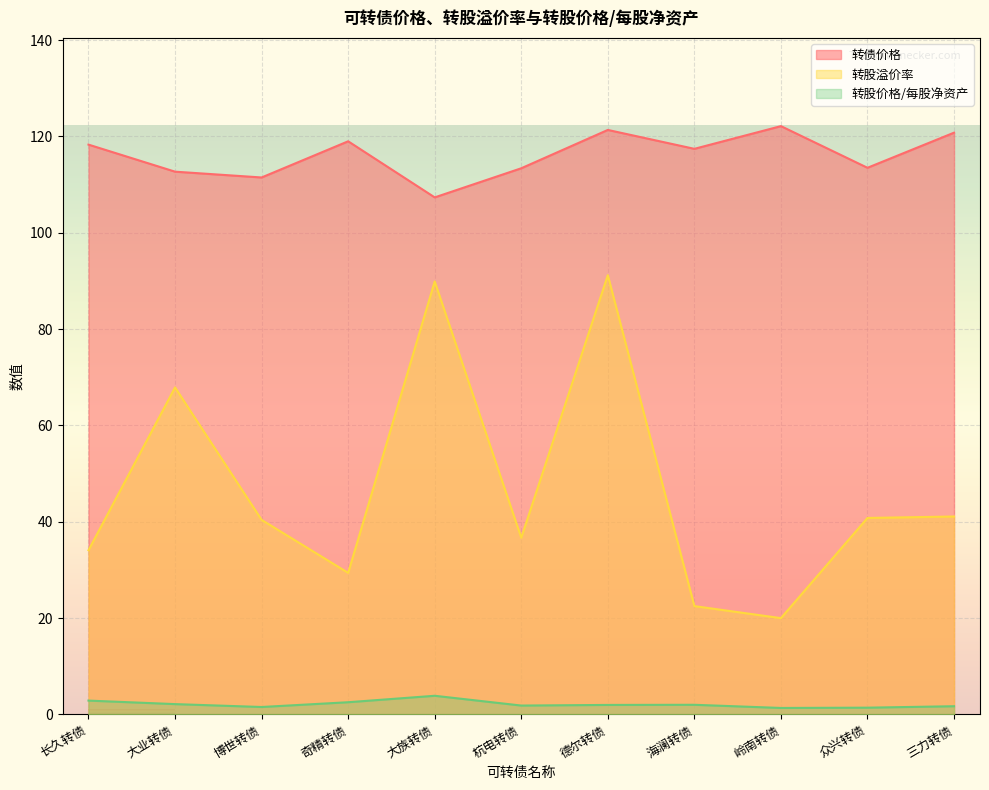

How many data points in 转债价格 are less than 117?

5